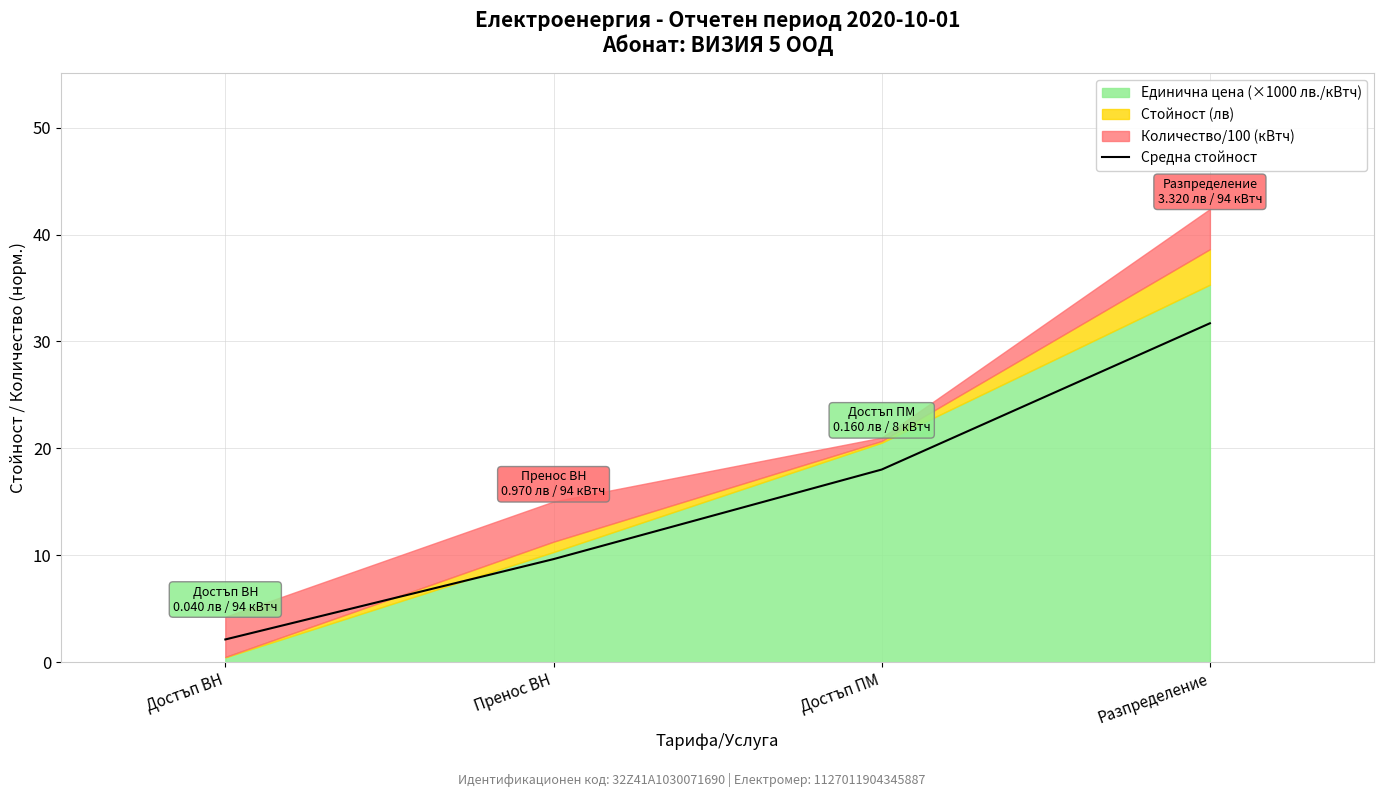

What position from the left is Достъп ПМ?

3